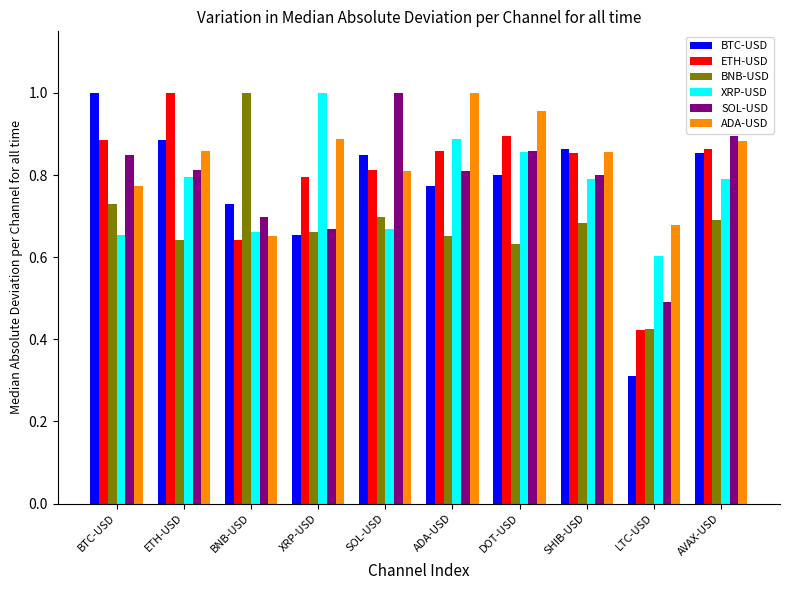

Which series has the largest range (max minus min)?

BTC-USD